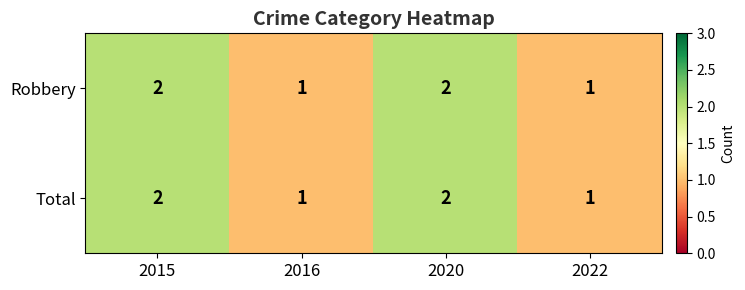

Reading left to right, extract all data points from this chart.

Robbery: 2	1	2	1
Total: 2	1	2	1